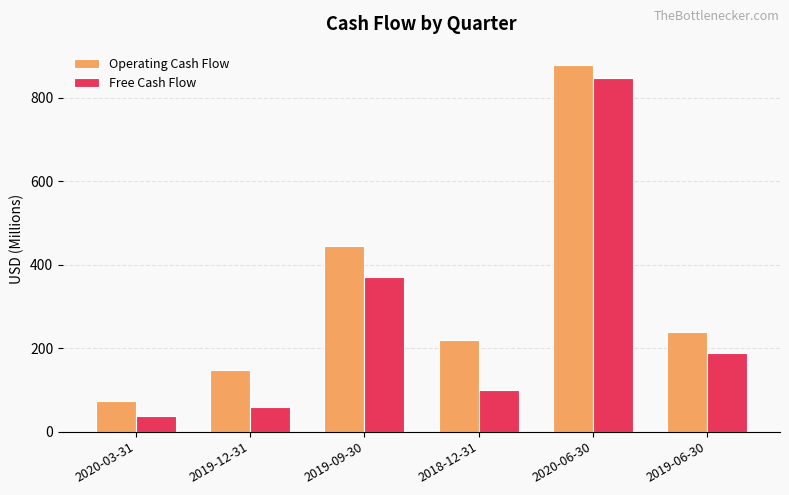

The Operating Cash Flow series shows 375.4 at 2018-12-31. True or false?

False